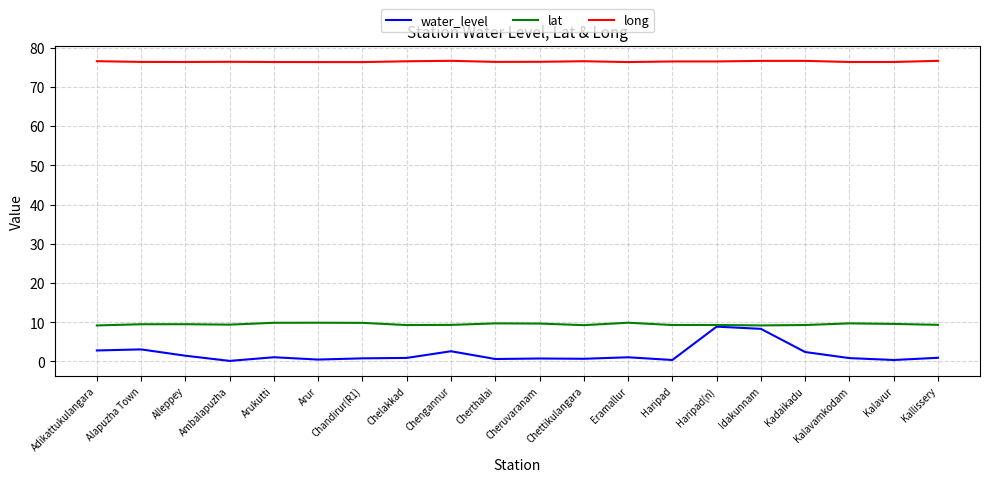

The value of water_level at Adikattukulangara is 2.8. True or false?

True